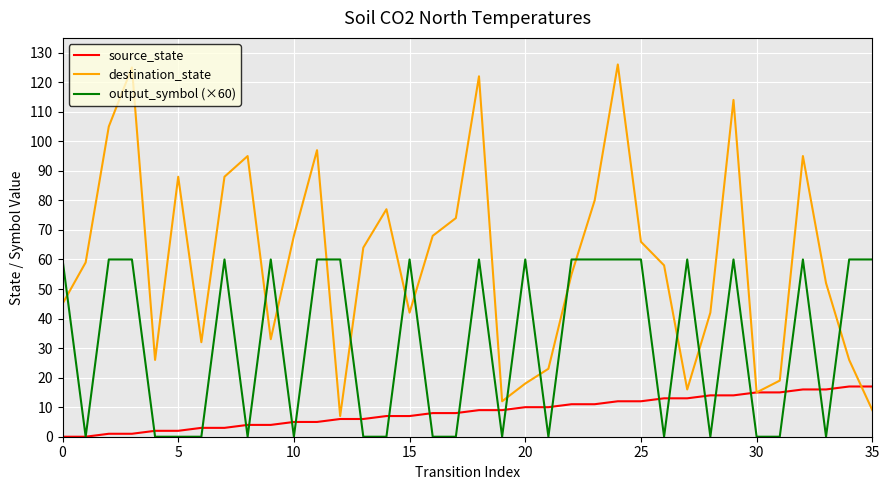

True or false: destination_state and output_symbol (×60) intersect in this chart.

True